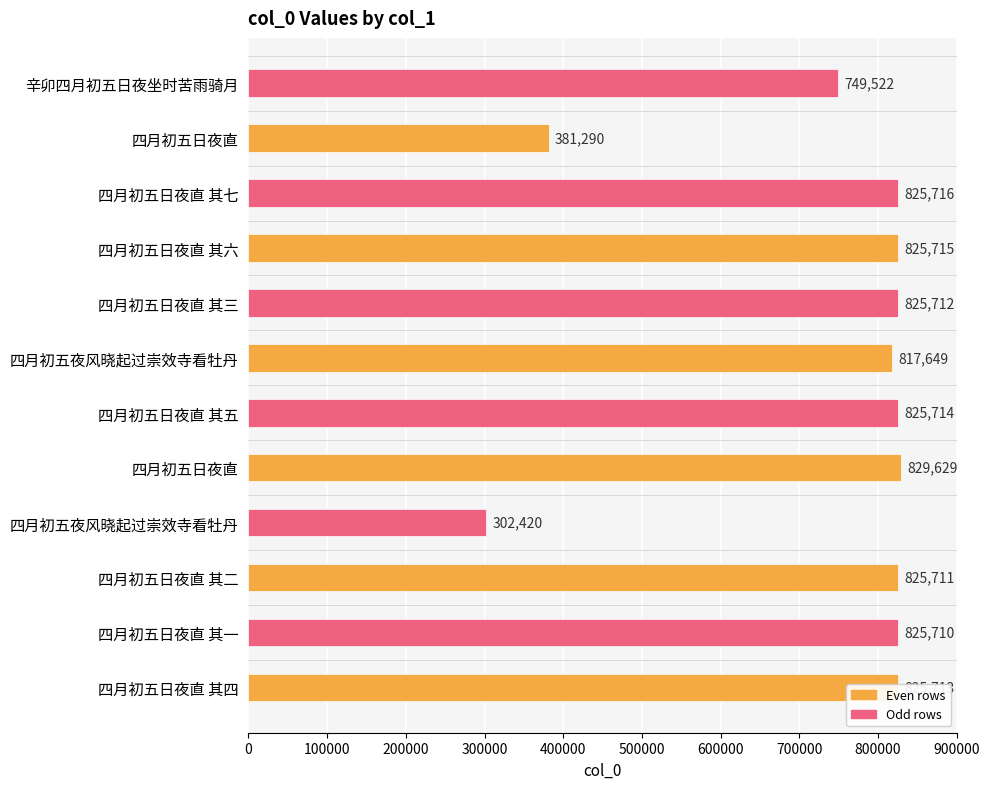

How many values are below 825712?

6